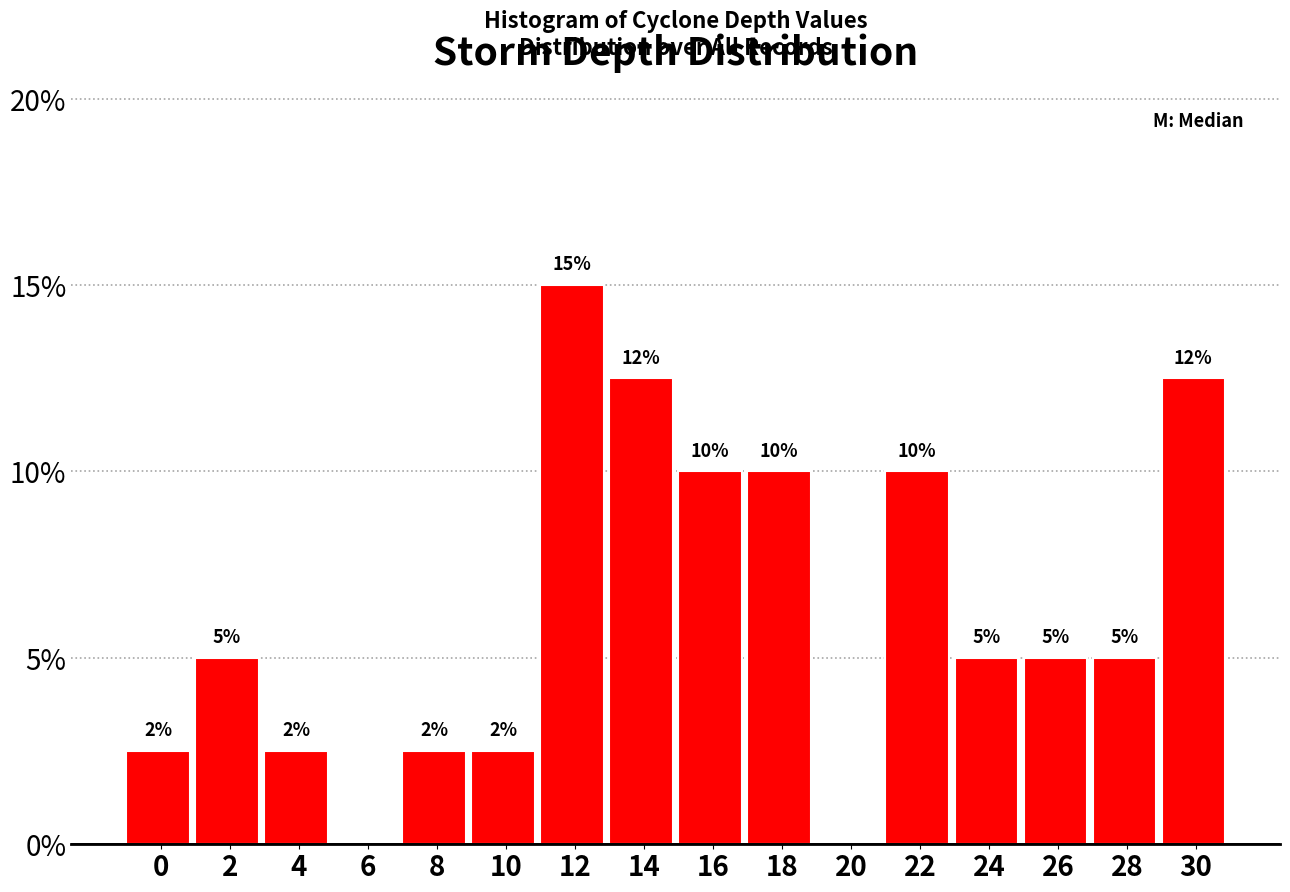

Is it true that the value at 12 is 15.0?

True